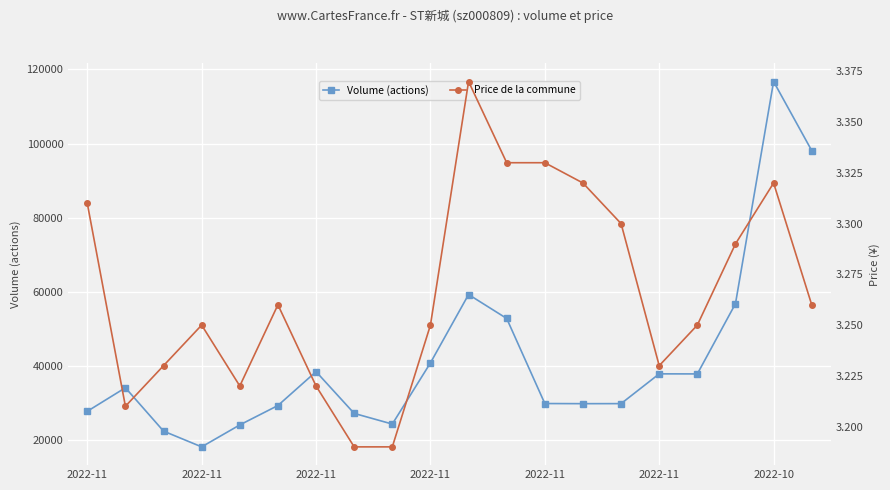

How many data points in Volume (actions) are less than 34100?

10